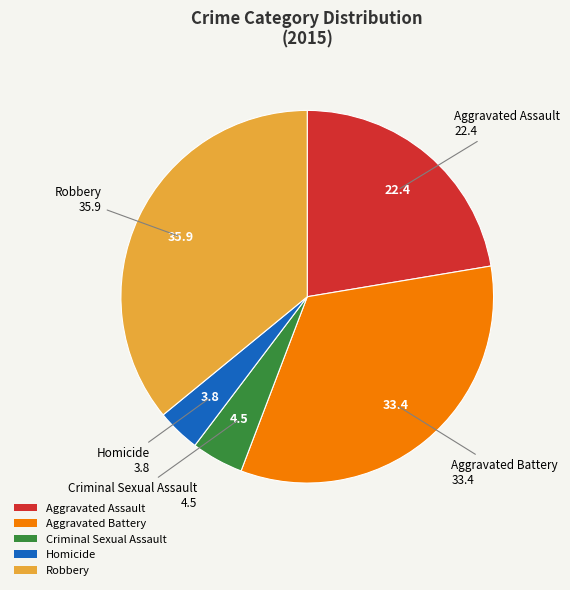

Rank the categories by value from lowest to highest.

Homicide, Criminal Sexual Assault, Aggravated Assault, Aggravated Battery, Robbery